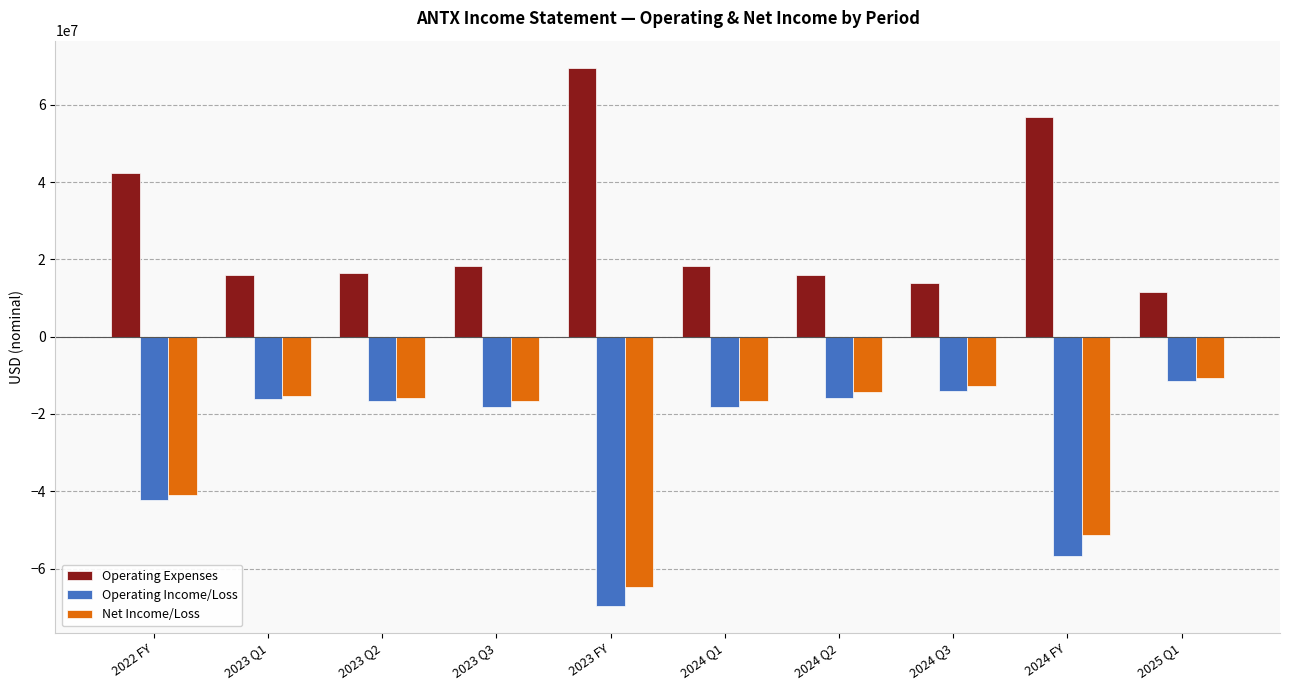

The value of Net Income/Loss at 2023 Q3 is -16707000. True or false?

True